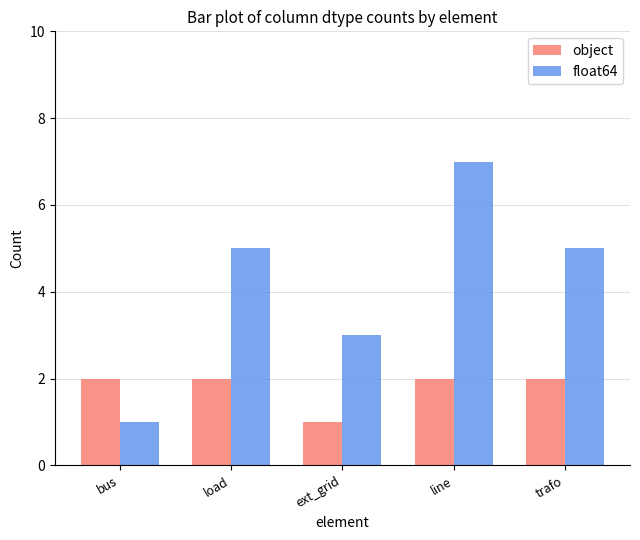

What are all the series names shown in the legend?

object, float64